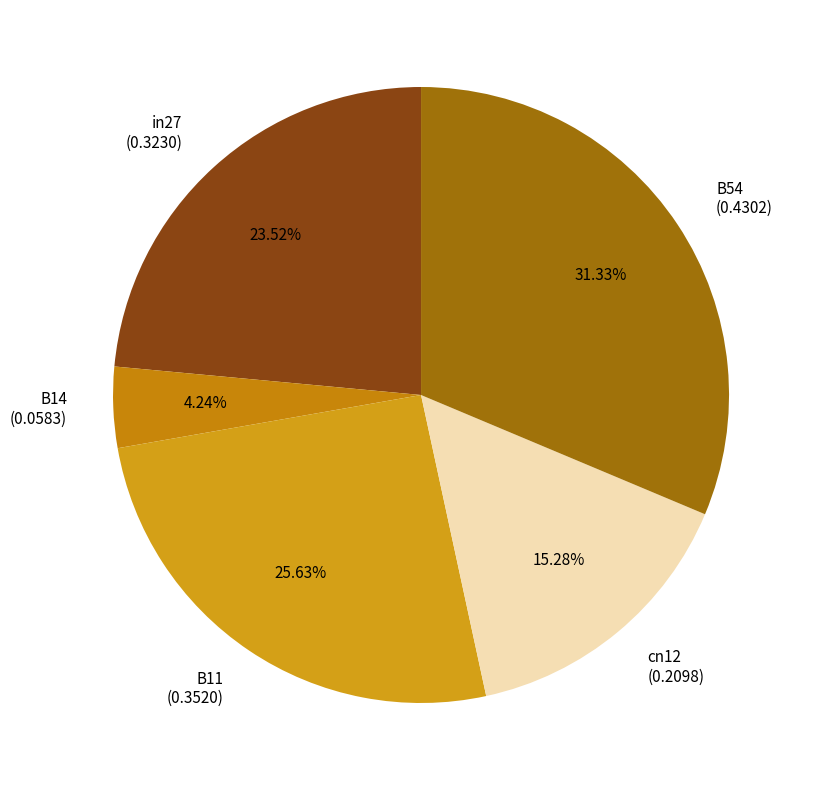

Rank the categories by value from highest to lowest.

B54, B11, in27, cn12, B14